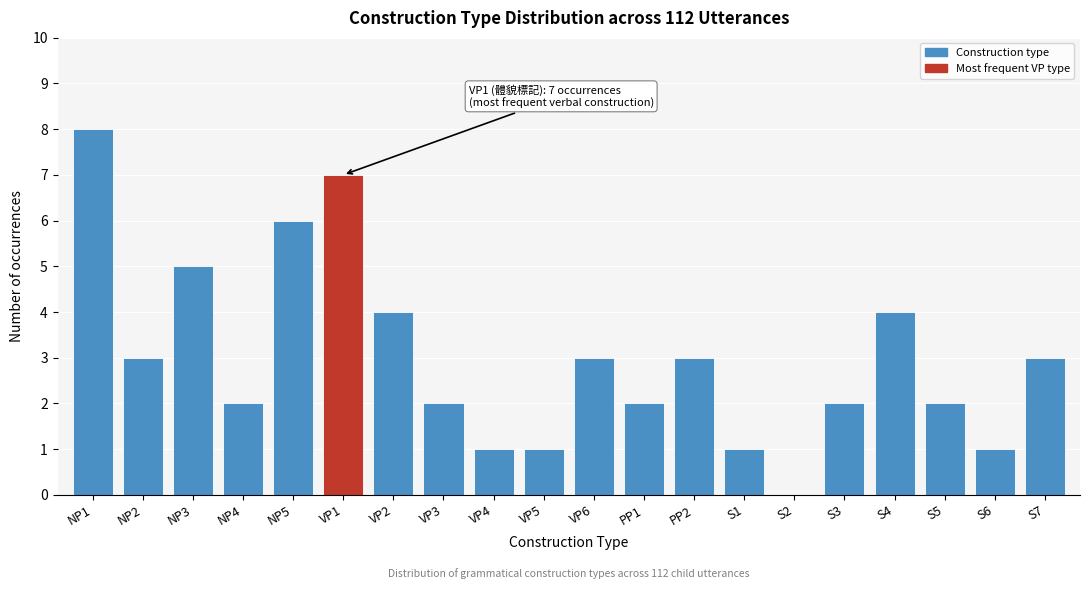

Reading right to left, transcribe all the data shown in this chart.

S7=3	S6=1	S5=2	S4=4	S3=2	S2=0	S1=1	PP2=3	PP1=2	VP6=3	VP5=1	VP4=1	VP3=2	VP2=4	VP1=7	NP5=6	NP4=2	NP3=5	NP2=3	NP1=8